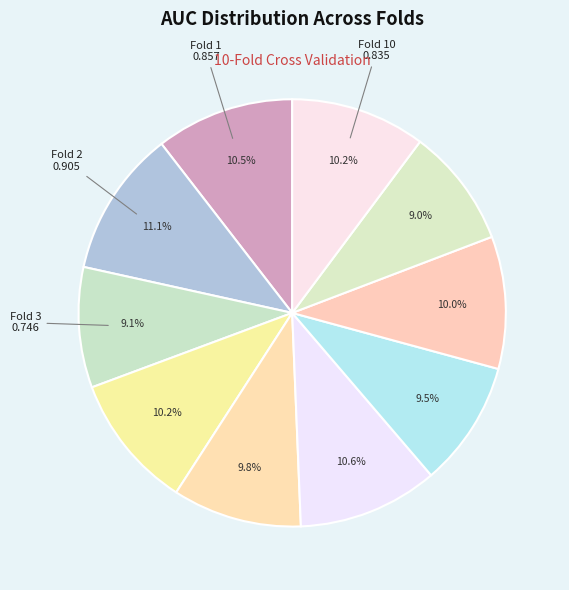

How many slices are in this pie chart?

10